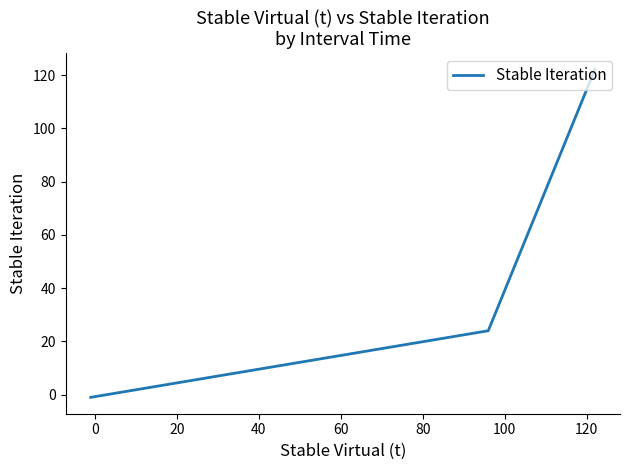

How many values are below zero?

1